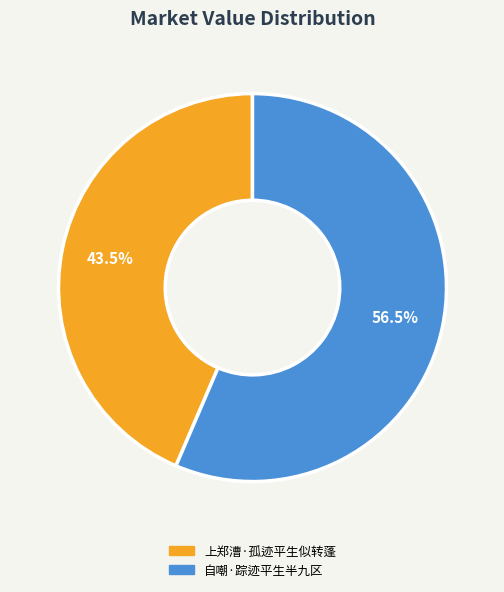

Rank the categories by value from lowest to highest.

上郑漕·孤迹平生似转蓬, 自嘲·踪迹平生半九区